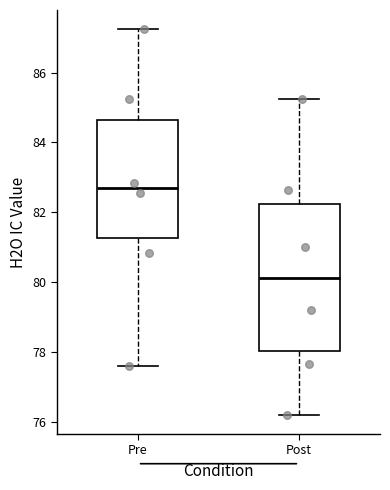

Reading left to right, read every box against the y-axis: the position of its median line, the range the box covers, and the ends of its whiskers. The values are not printed on the chart, so give them approximately, as read against the axis.

Pre: median 82.8, box 81.2 to 84.6, whiskers 77.6 to 87.2
Post: median 80.2, box 78.0 to 82.2, whiskers 76.2 to 85.2